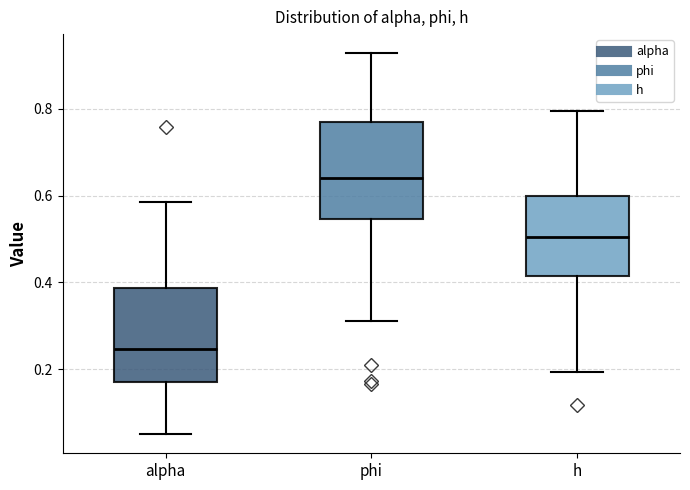

Reading left to right, read every box against the y-axis: the position of its median line, the range the box covers, and the ends of its whiskers. The values are not printed on the chart, so give them approximately, as read against the axis.

alpha: median 0.24, box 0.18 to 0.38, whiskers 0.06 to 0.58
phi: median 0.64, box 0.54 to 0.78, whiskers 0.32 to 0.92
h: median 0.50, box 0.42 to 0.60, whiskers 0.20 to 0.80